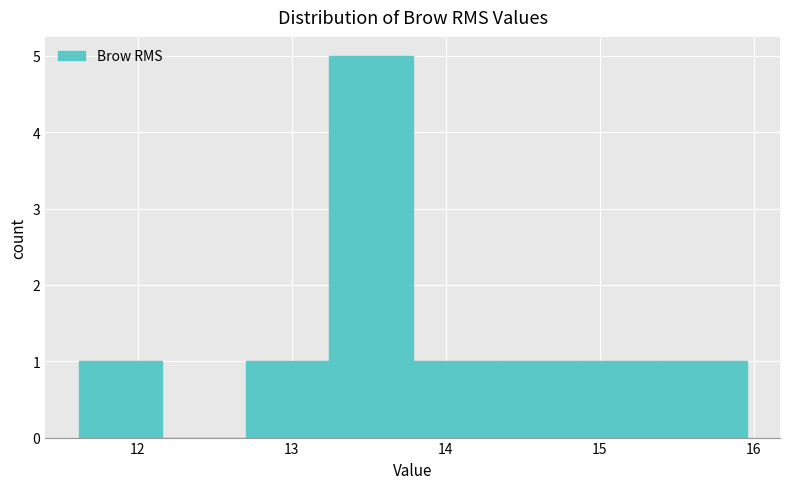

How tall is the bar that spans 14.3 to 14.9 on the x-axis? Neither the bar edges nor the heights are printed on the chart, so give them approximately, as read against the axes.

1